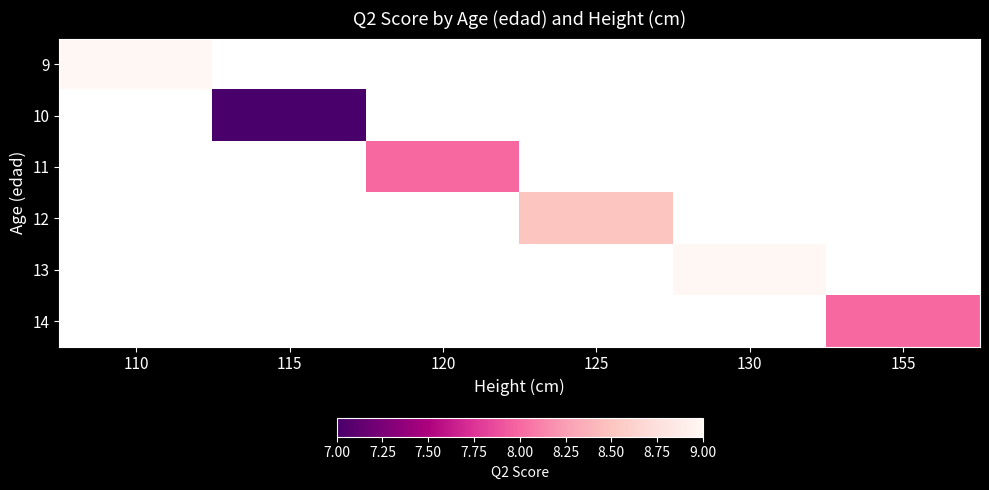

At how many categories does at least one series exceed 7?

5